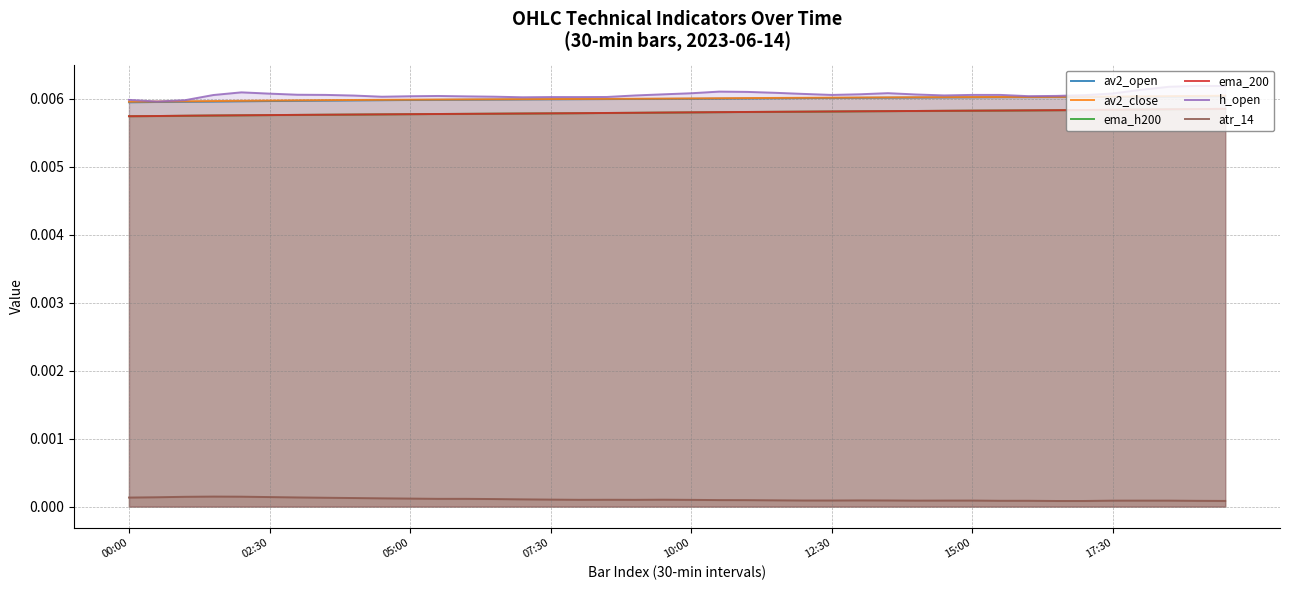

True or false: h_open and atr_14 cross at least once.

False